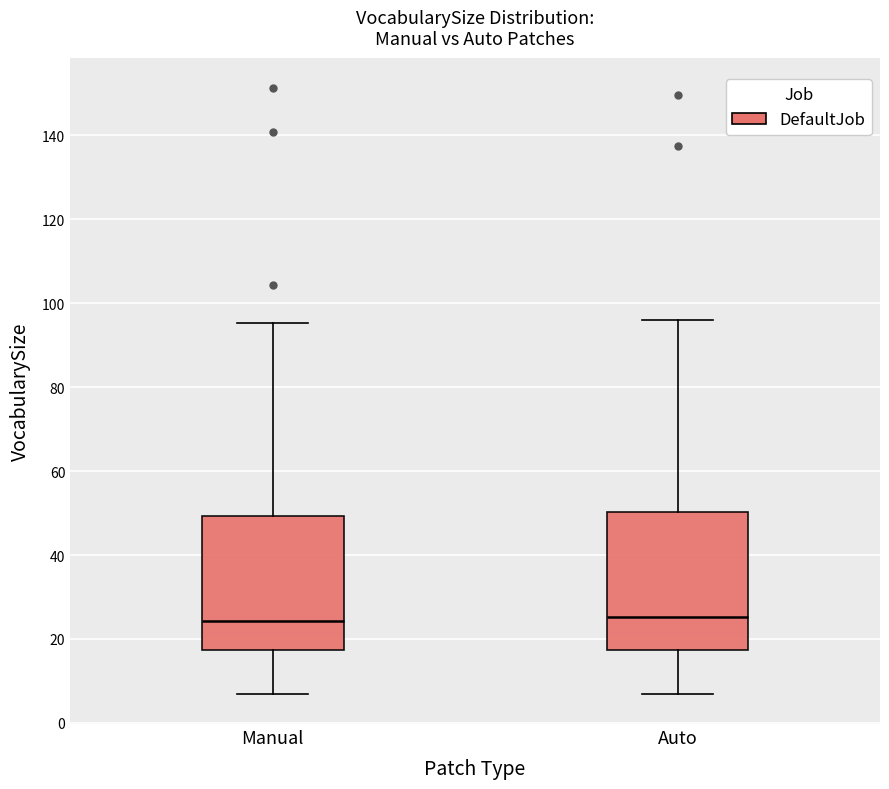

Reading left to right, read every box against the y-axis: the position of its median line, the range the box covers, and the ends of its whiskers. The values are not printed on the chart, so give them approximately, as read against the axis.

Manual: median 24, box 18 to 50, whiskers 6 to 96
Auto: median 26, box 18 to 50, whiskers 6 to 96